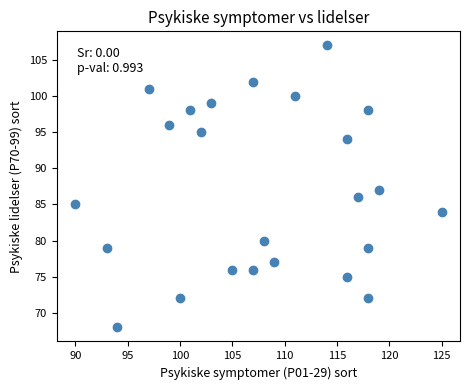

What is the range of Y values (max minus min)?

39